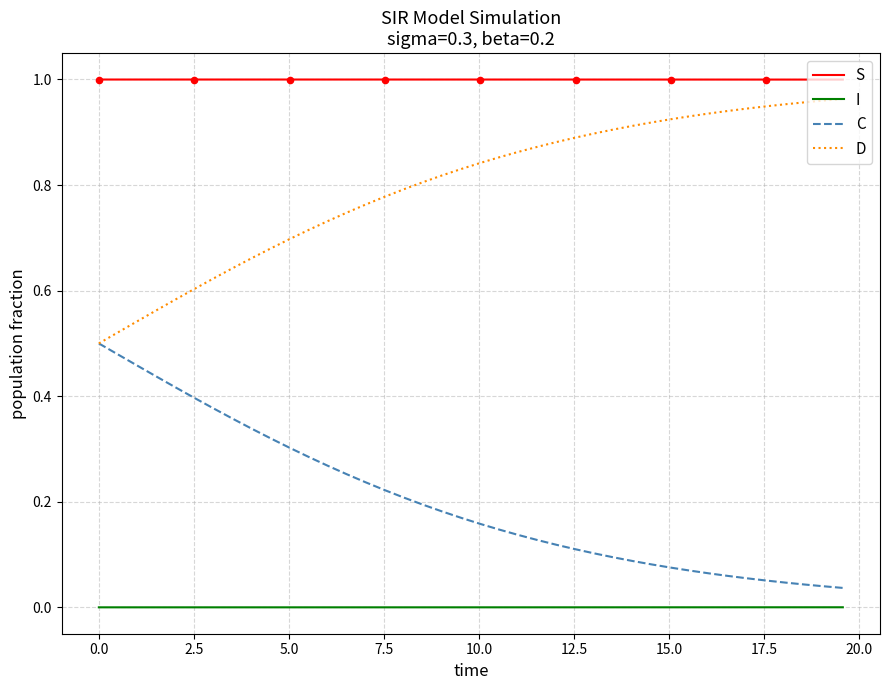

Which series has the largest total across all categories?

S